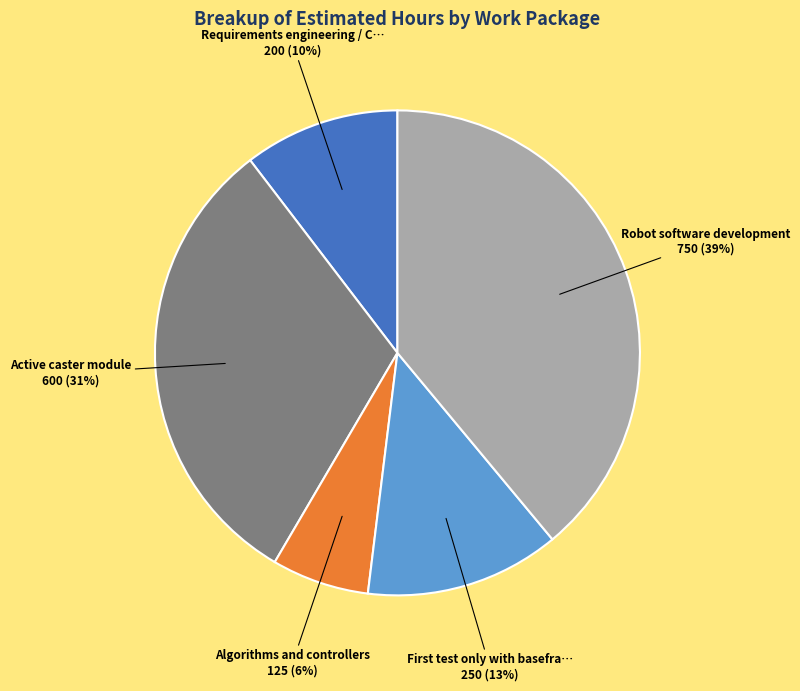

Is there a majority slice in this chart?

No